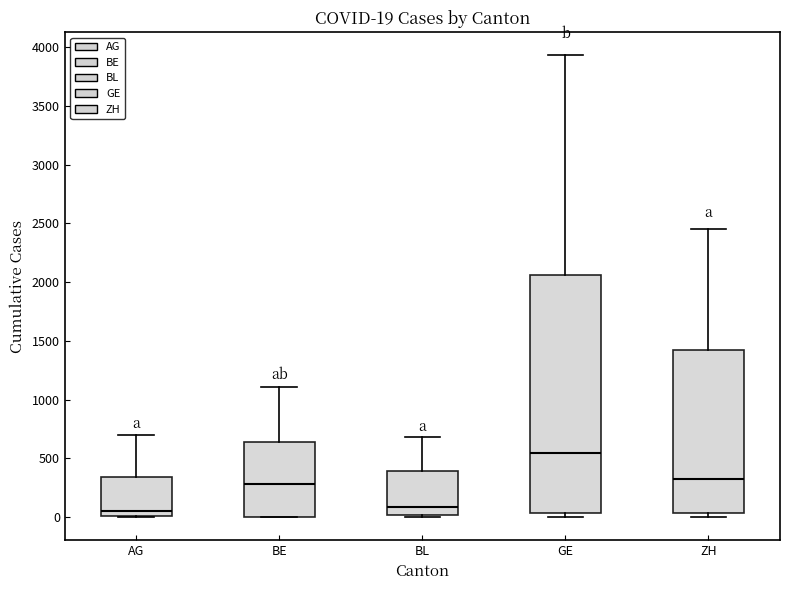

Which box's median line is the highest?

GE